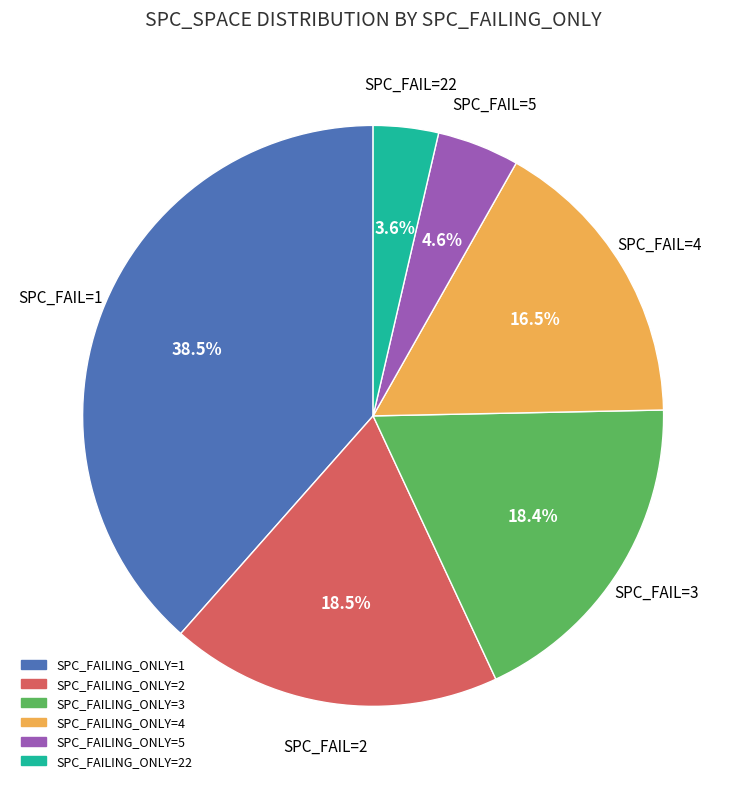

Does any single category account for the majority?

No